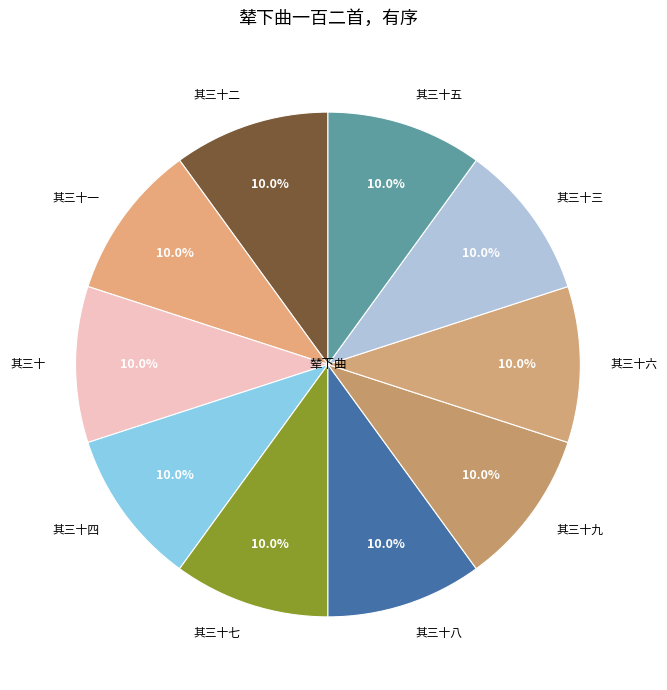

How many segments does this pie chart have?

10